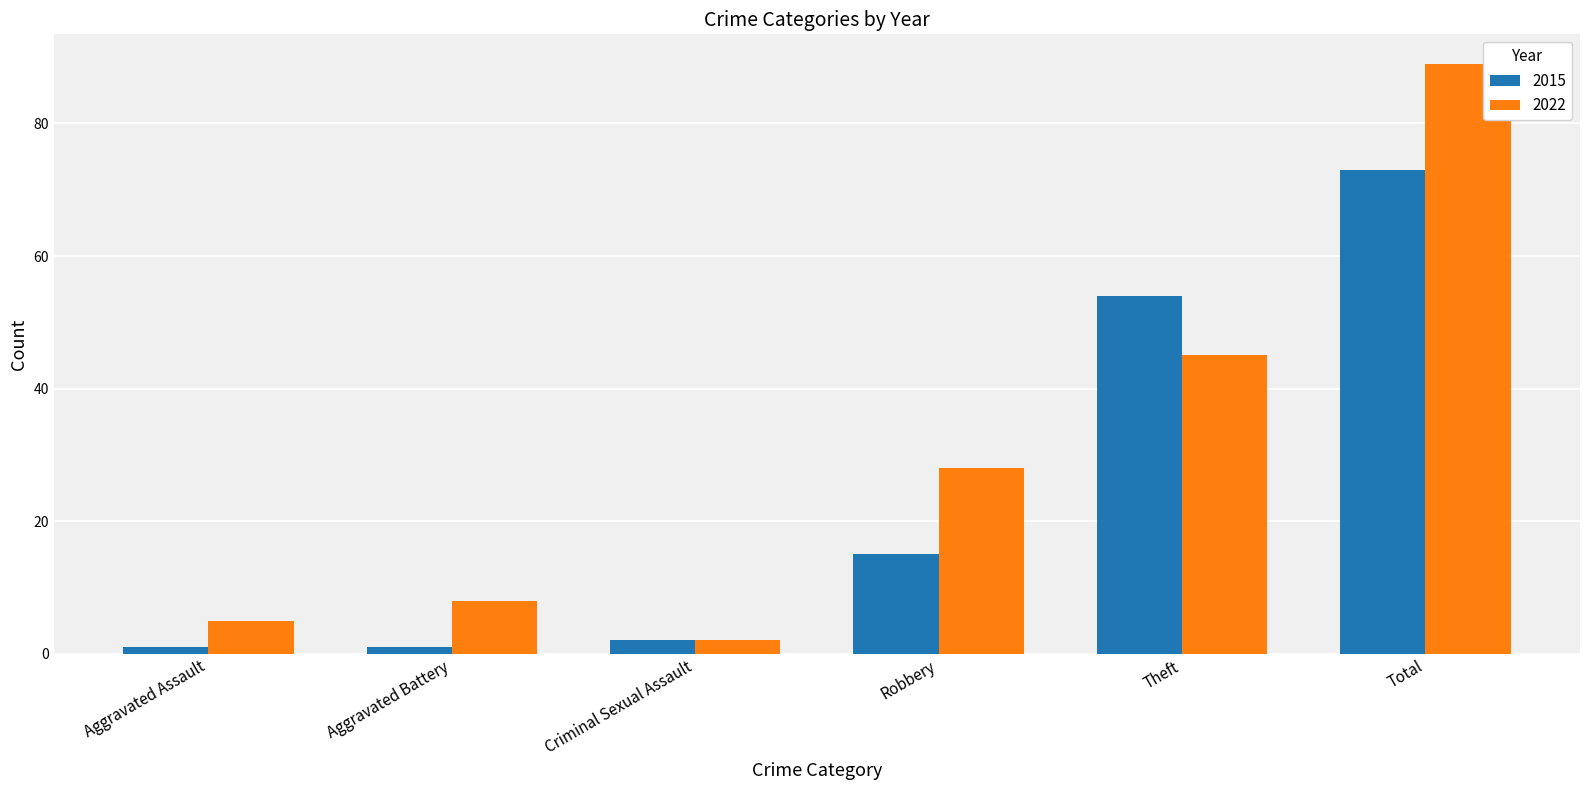

Rank the series at Theft from lowest to highest value.

2022, 2015